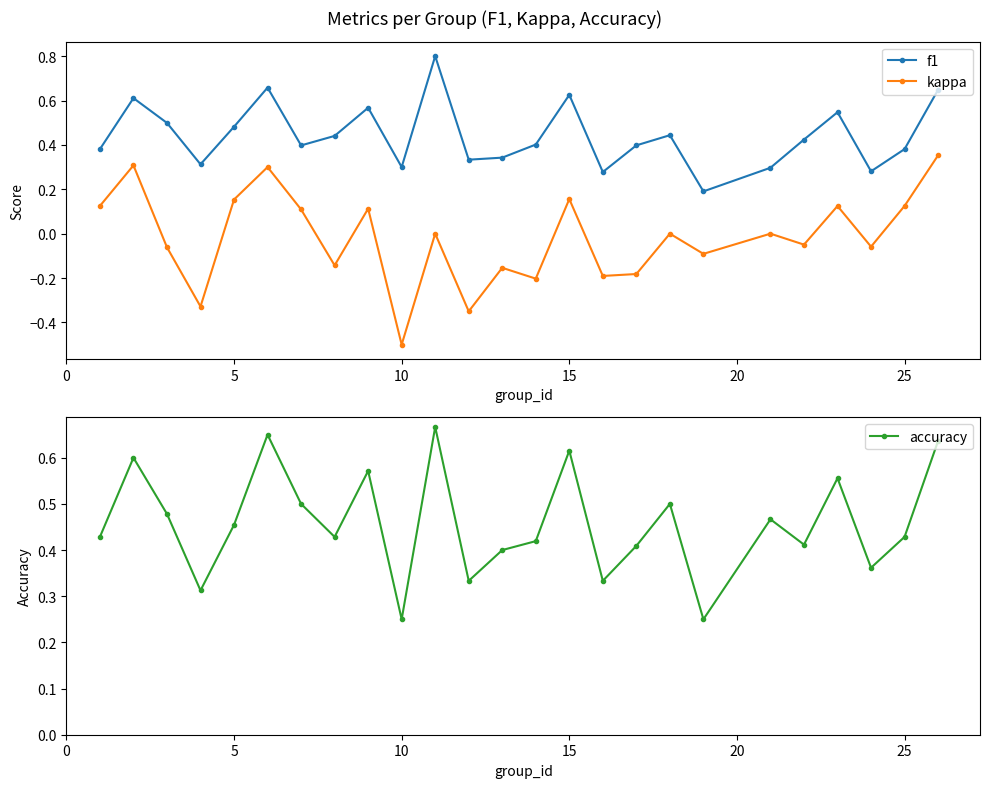

How many interior local peaks does the kappa series have?

9